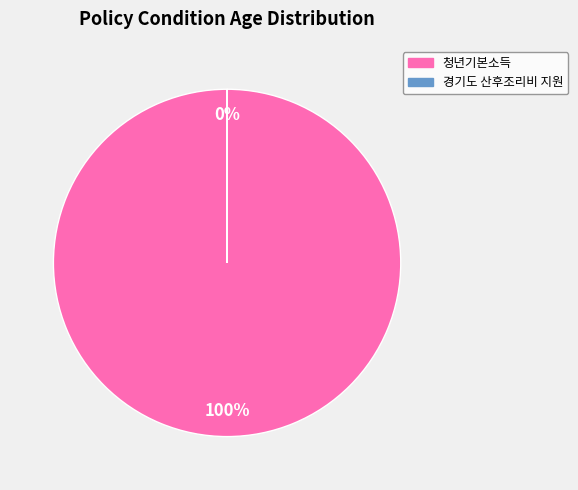

Count the number of slices in the pie.

2